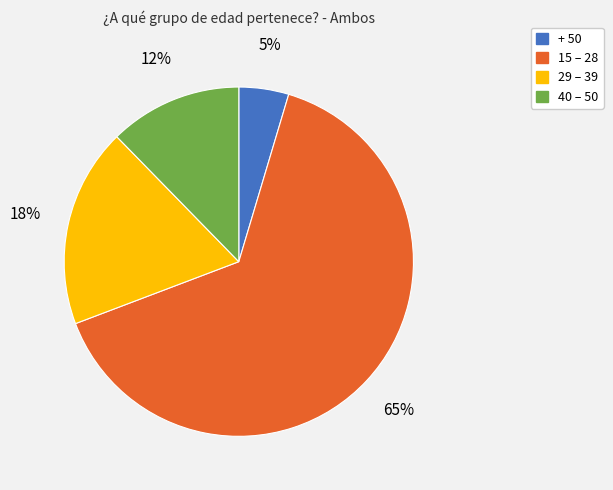

Which category accounts for the majority?

15 – 28